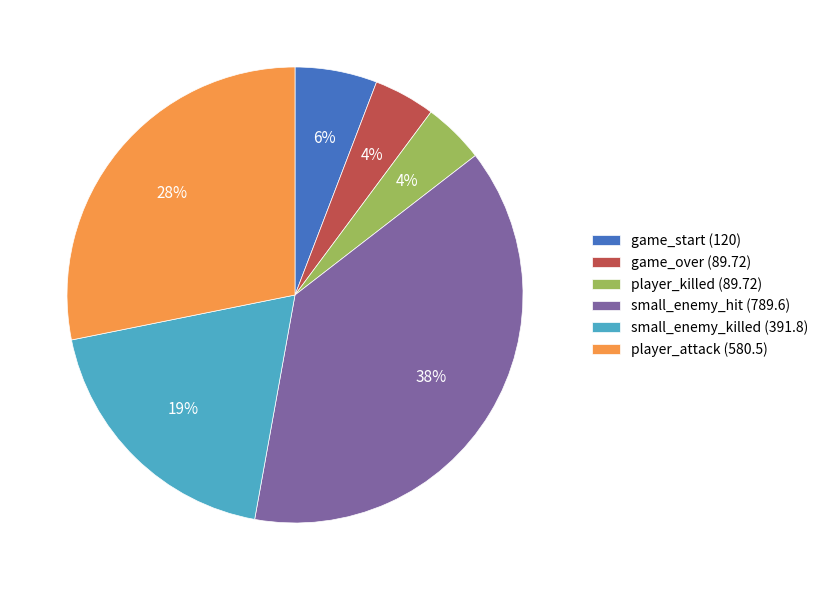

Between small_enemy_hit and small_enemy_killed, which is larger?

small_enemy_hit